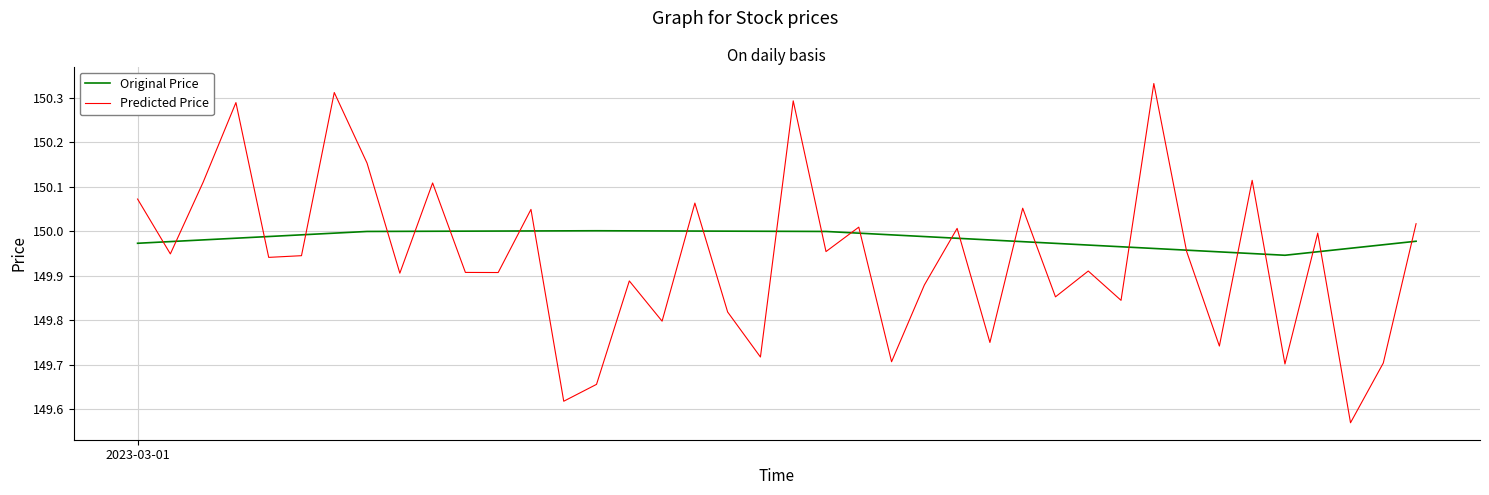

Which series has the largest total across all categories?

Original Price